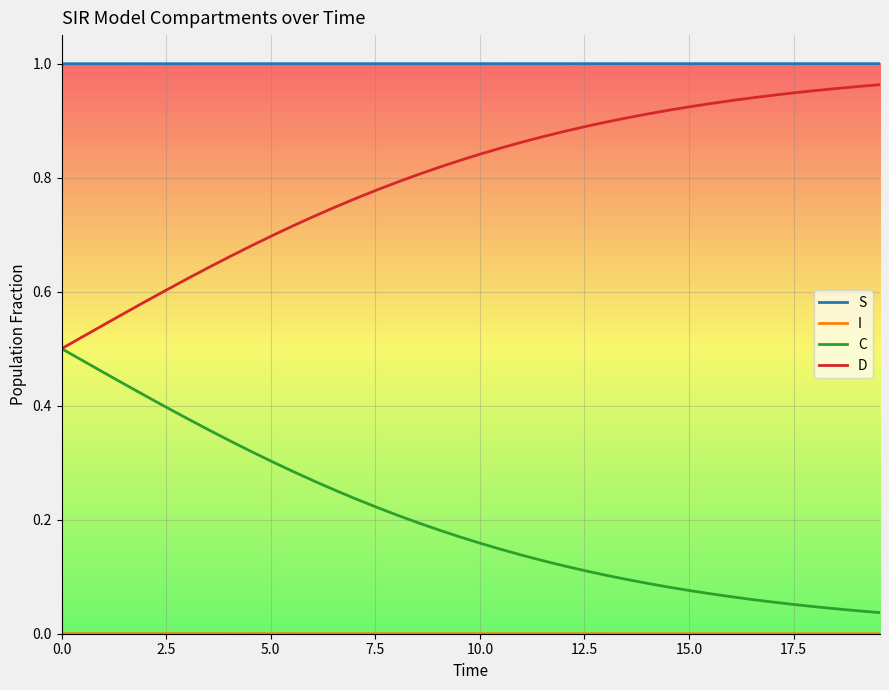

True or false: C and S intersect in this chart.

False